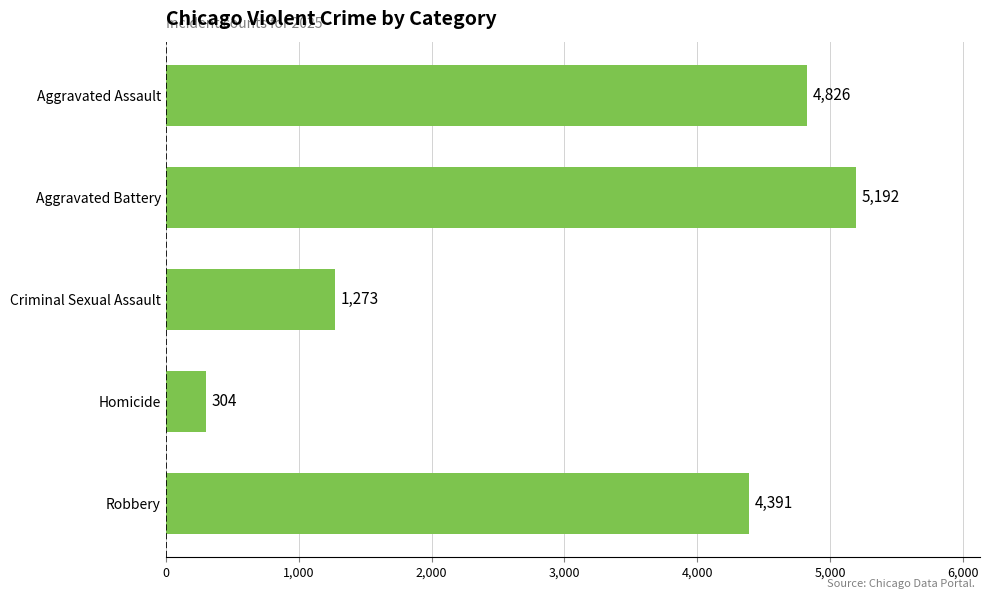

Reading top to bottom, extract all data points from this chart.

4826	5192	1273	304	4391